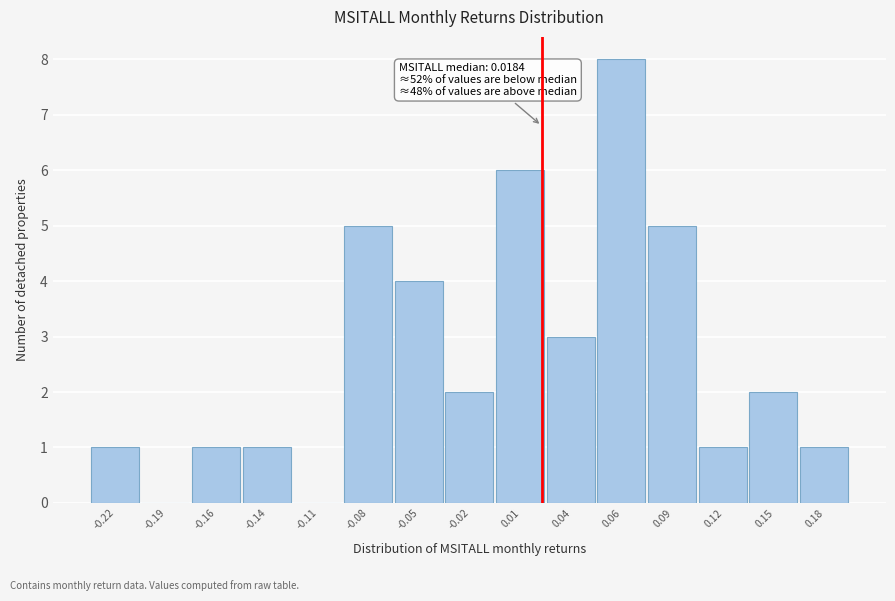

Reading left to right, list all the values displayed in this chart.

-0.22=1	-0.19=0	-0.16=1	-0.14=1	-0.11=0	-0.08=5	-0.05=4	-0.02=2	0.01=6	0.04=3	0.06=8	0.09=5	0.12=1	0.15=2	0.18=1